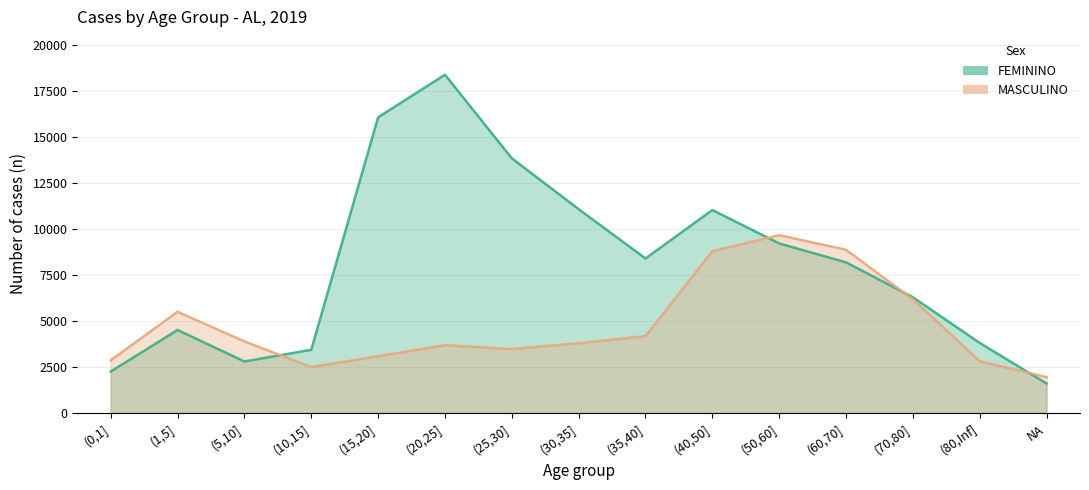

At which label is FEMININO closest to 9990?

(50,60]